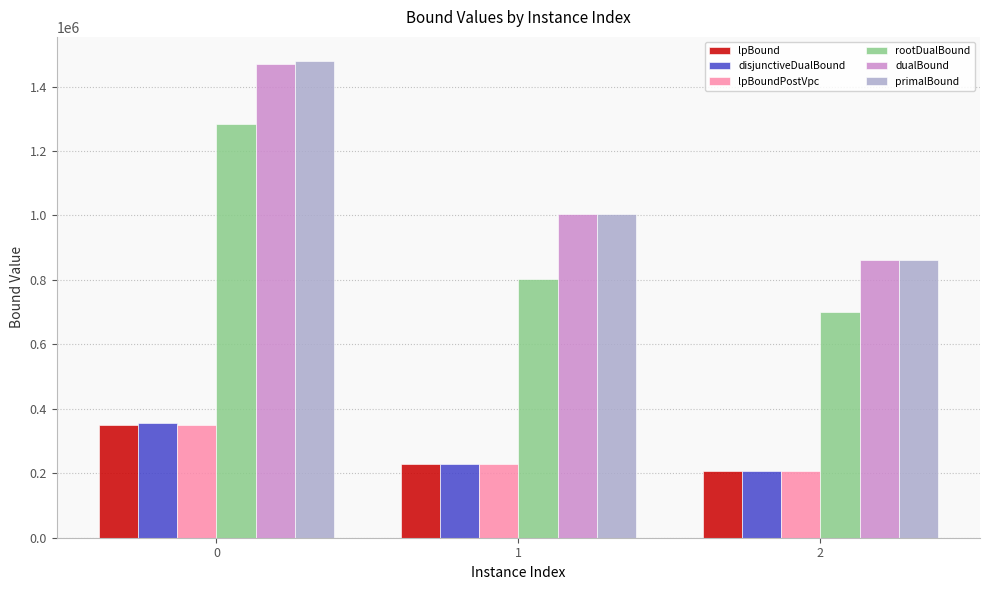

How many data points does each series have?

3